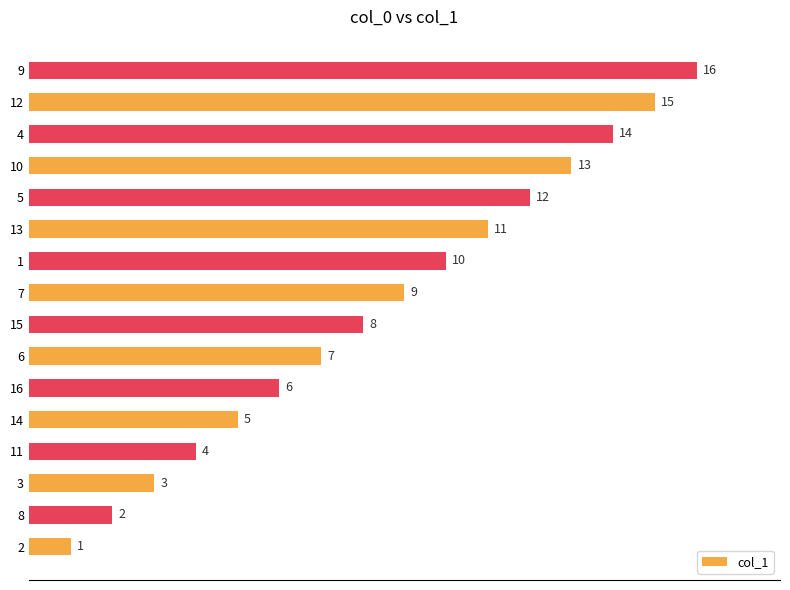

Where is the data nearest to the value 8?

15